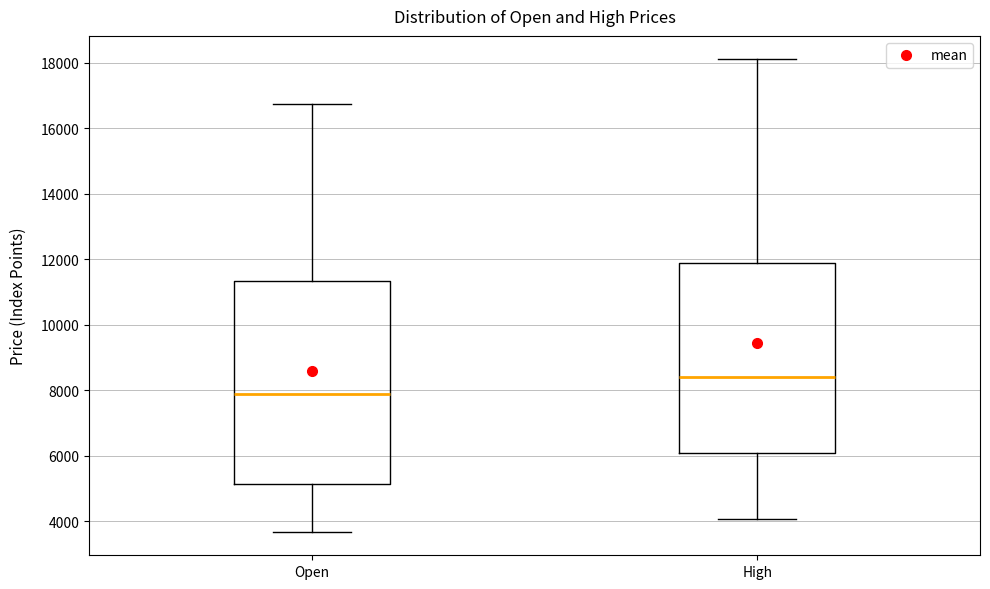

Comparing the boxes themselves (not the whiskers), which one is the tallest?

Open